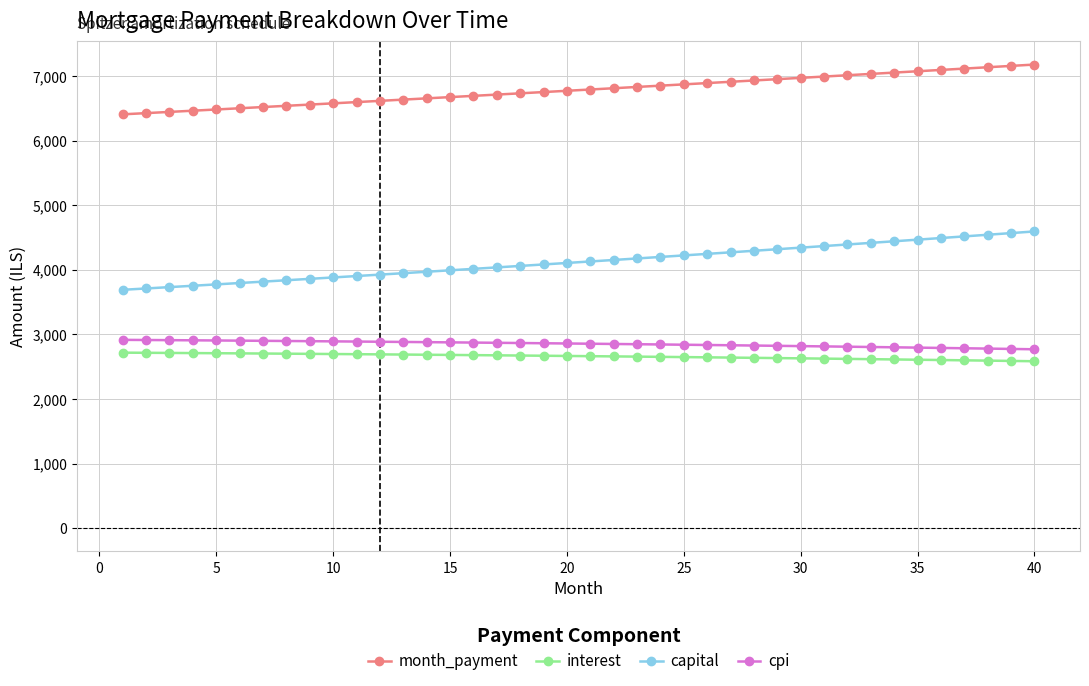

What is the average value of the month_payment series?

6783.4